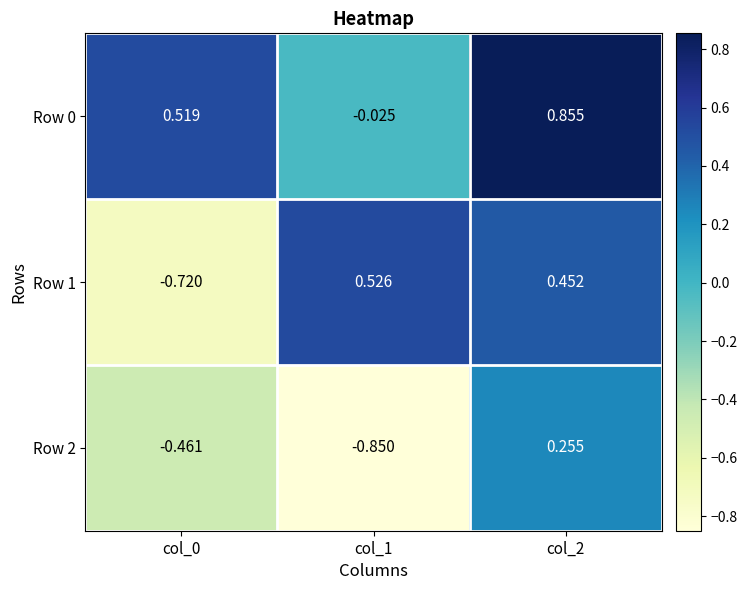

At which category is the sum across all series the highest?

col_2